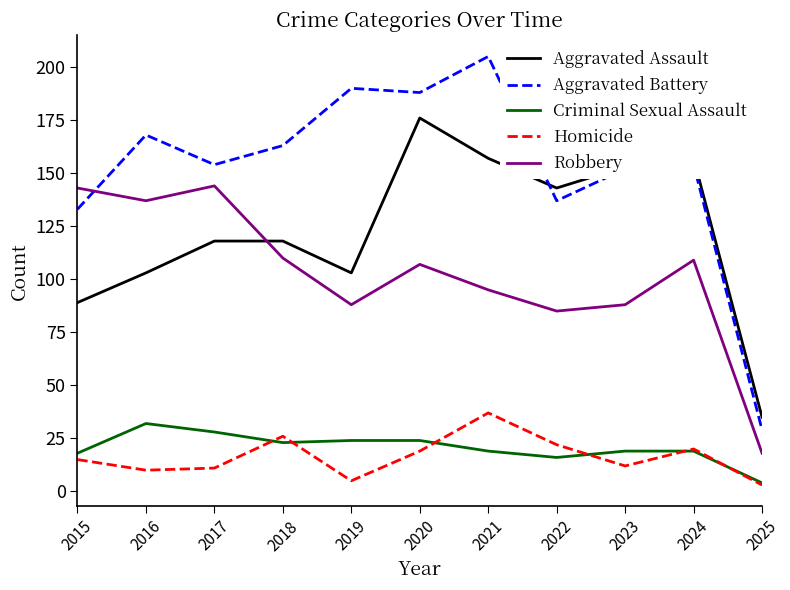

At which category does the chart reach its minimum across all series?

2025